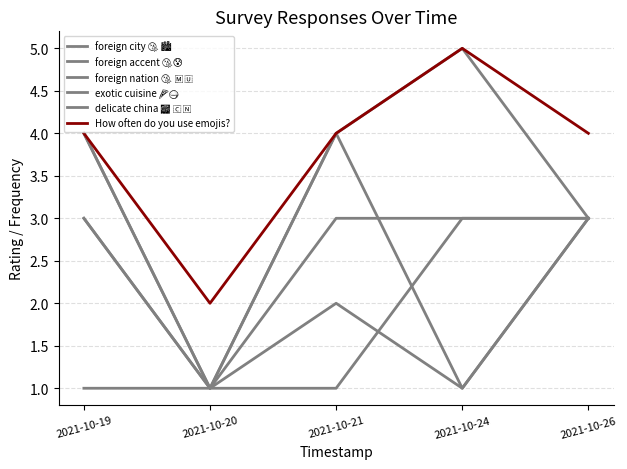

How many intersections are there between delicate china 🎆 🇨🇳 and foreign nation 🤧 🇲🇺?

1